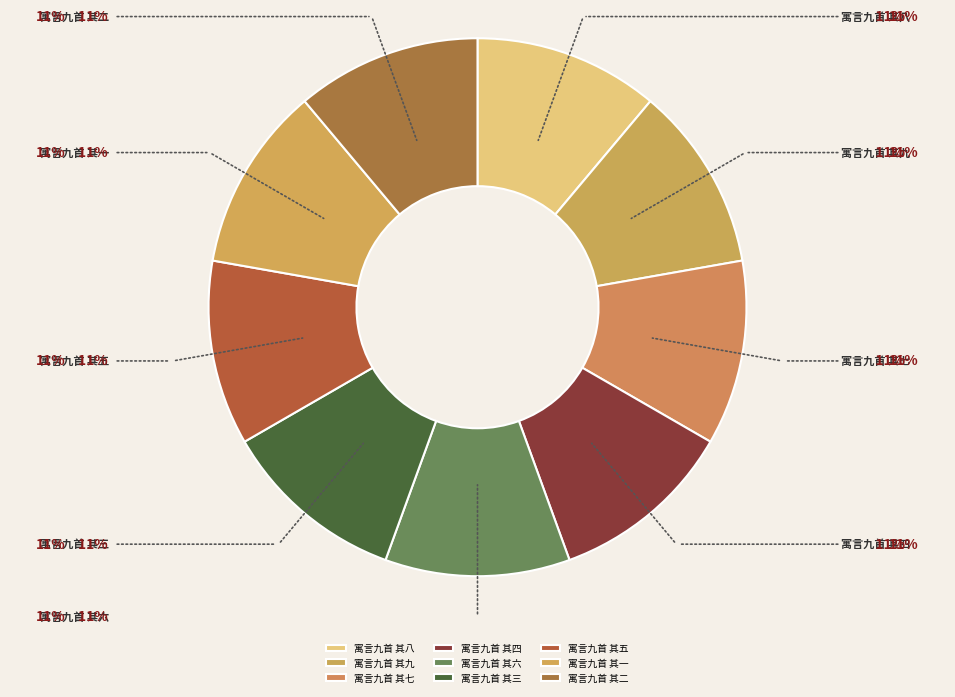

How many slices are in this pie chart?

9